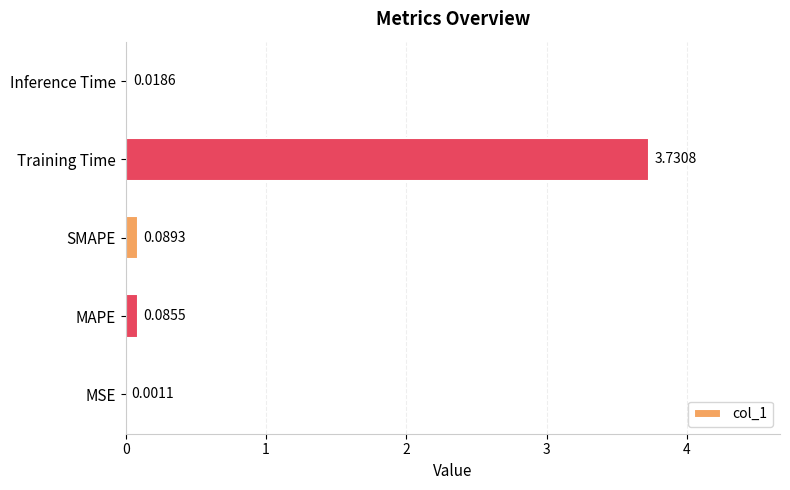

What is the change in value from MSE to Training Time?

+3.7